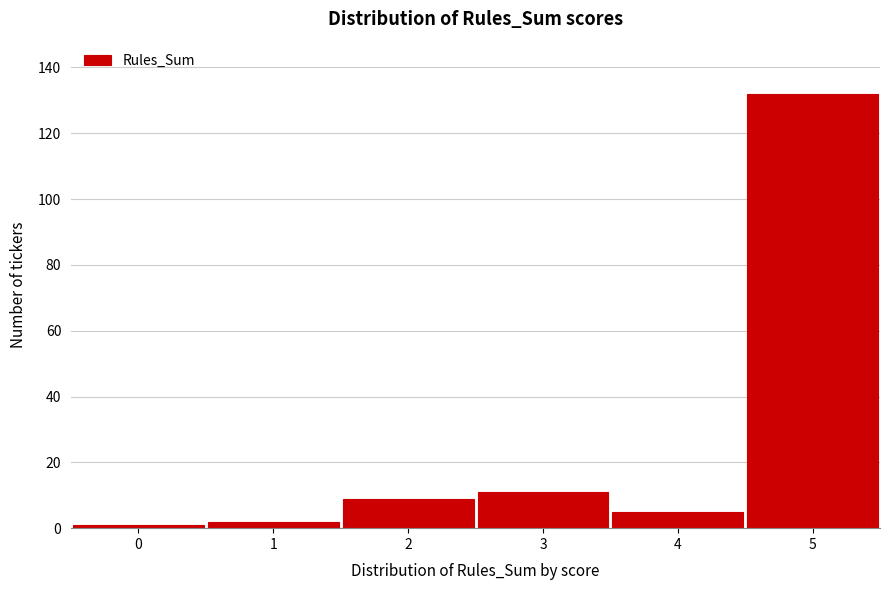

Reading right to left, what are all the values shown in this chart?

5=132	4=5	3=11	2=9	1=2	0=1